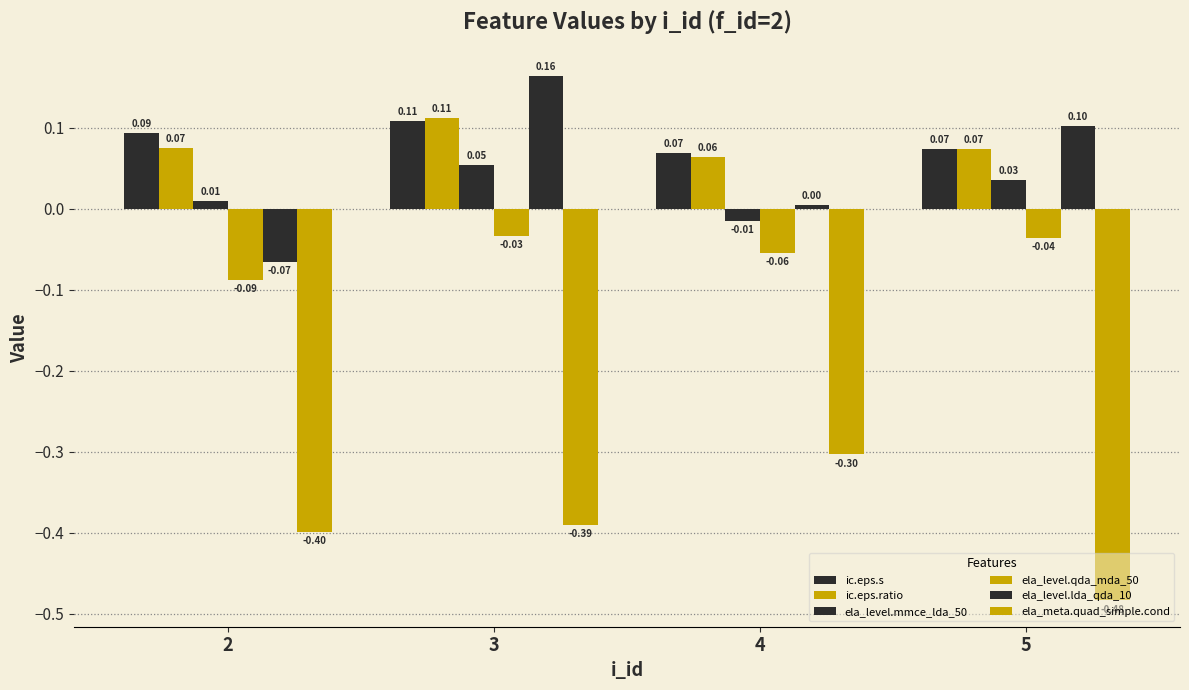

What is the value of the ela_level.lda_qda_10 bar at the 4th from the left?

0.1